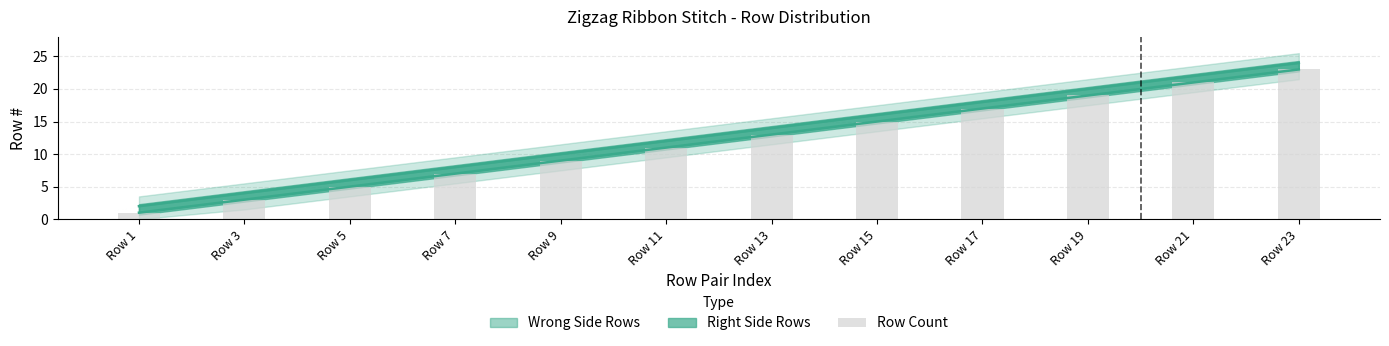

List the labels in order of value, largest first.

Row 23, Row 21, Row 19, Row 17, Row 15, Row 13, Row 11, Row 9, Row 7, Row 5, Row 3, Row 1